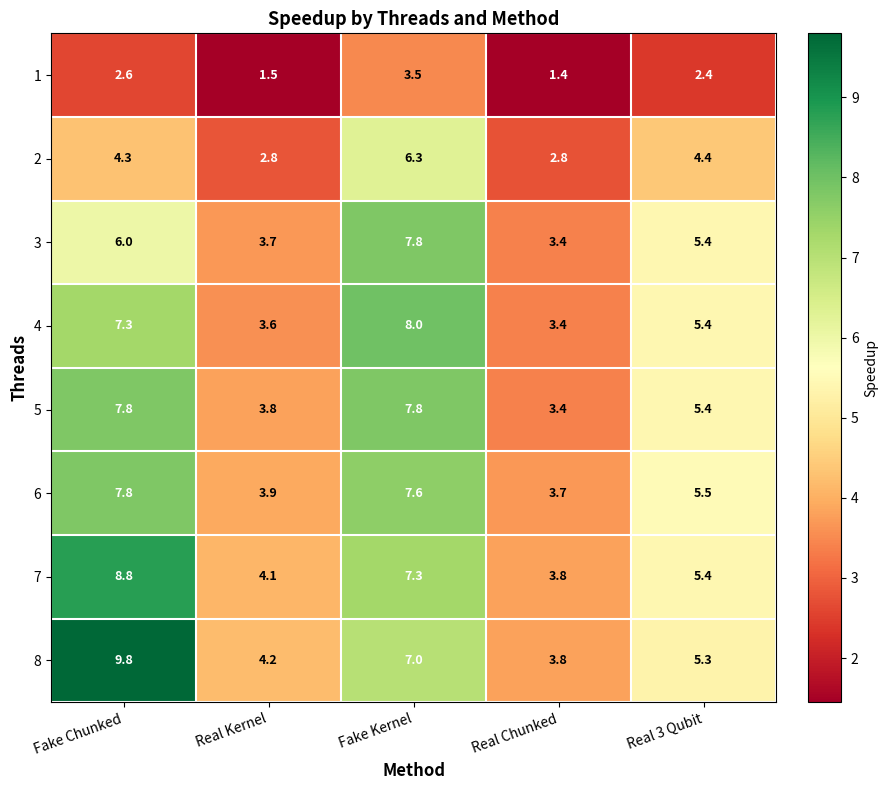

At which category is the sum across all series the highest?

Fake Kernel